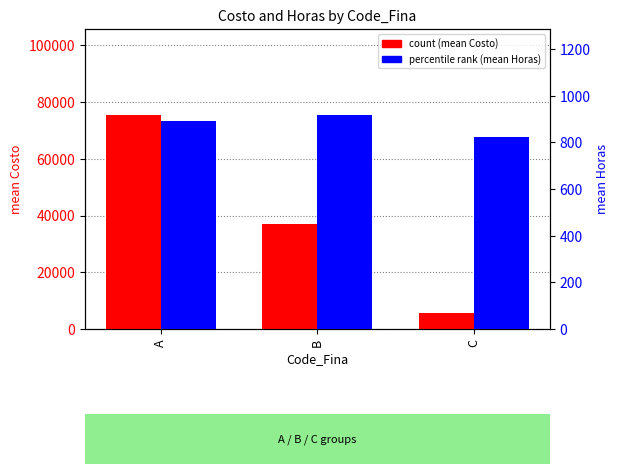

What is the minimum value shown in the chart?

824.8